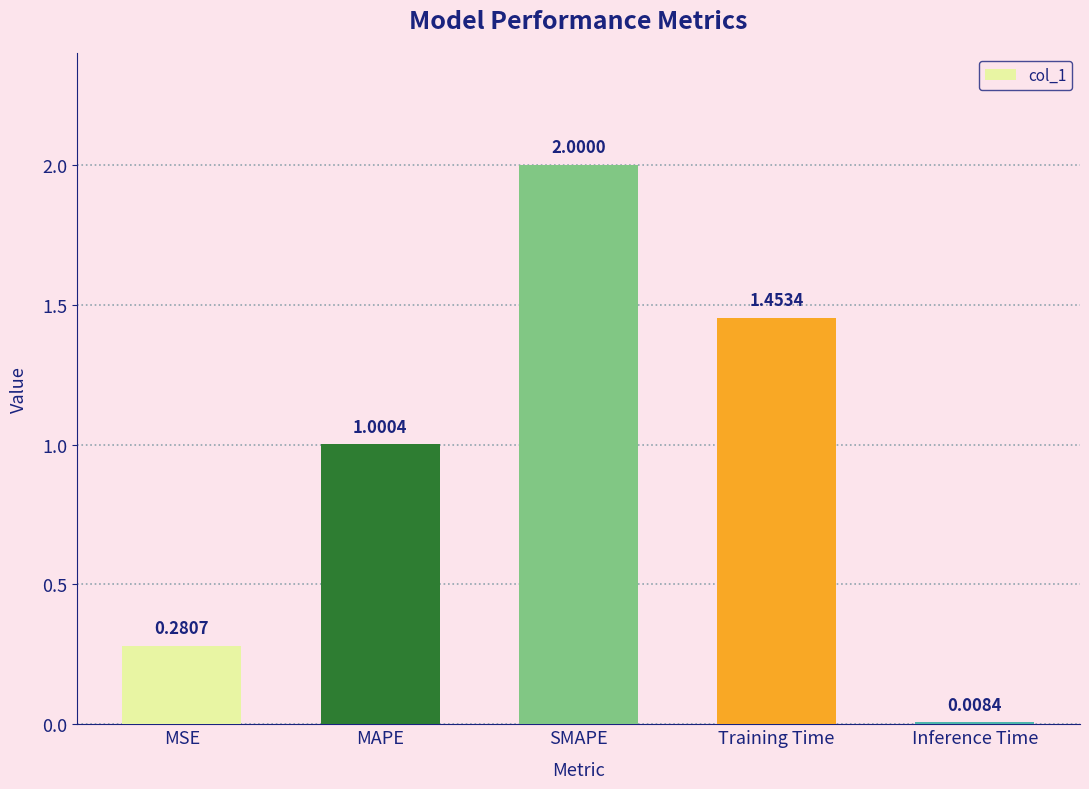

What is the sum of the values at MSE and Training Time?

1.7